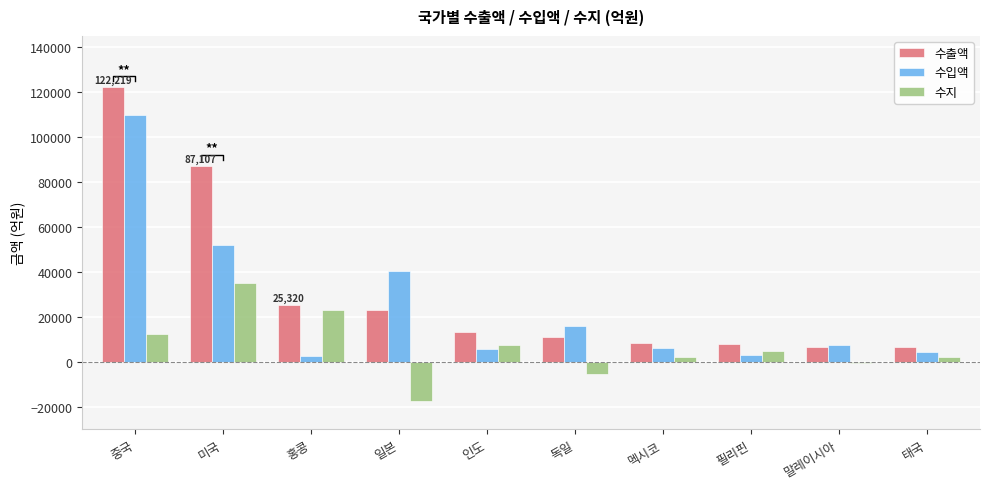

What is the value of the 수출액 bar at the 1st from the left?

122219